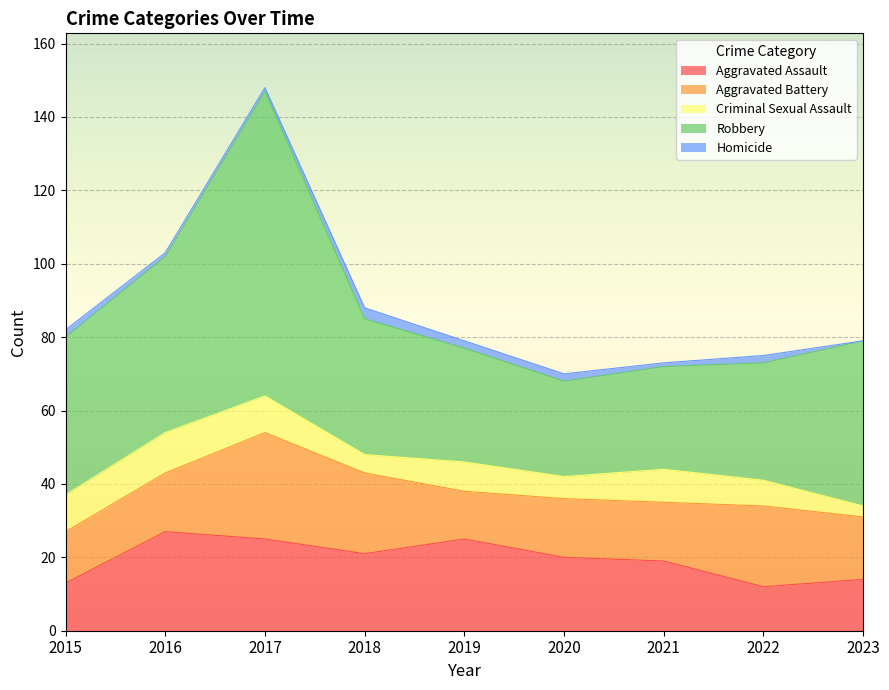

Is it true that Aggravated Battery equals 14 at 2015?

True